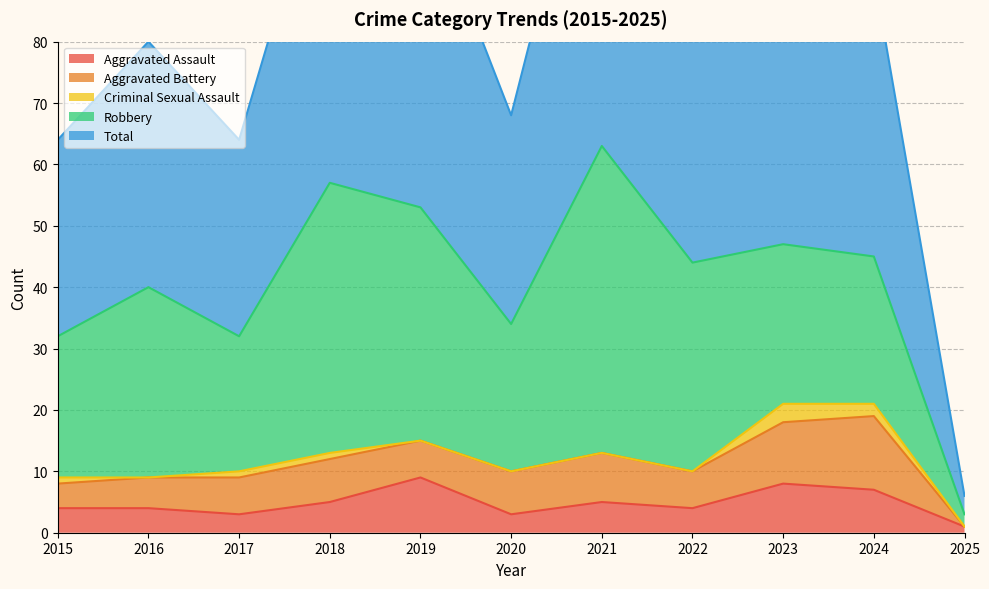

True or false: Criminal Sexual Assault and Aggravated Assault intersect in this chart.

False